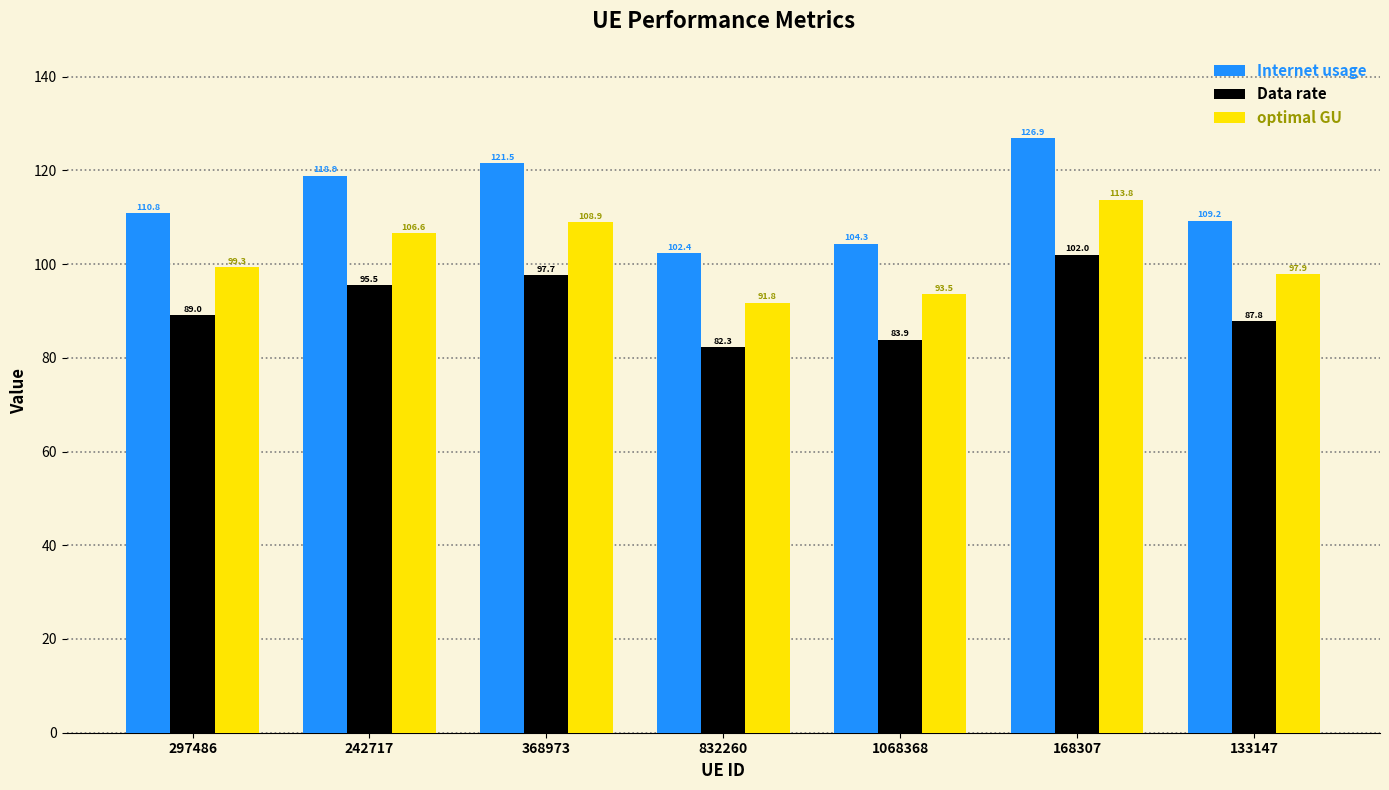

Rank the series by their maximum value, from lowest to highest.

Data rate, optimal GU, Internet usage